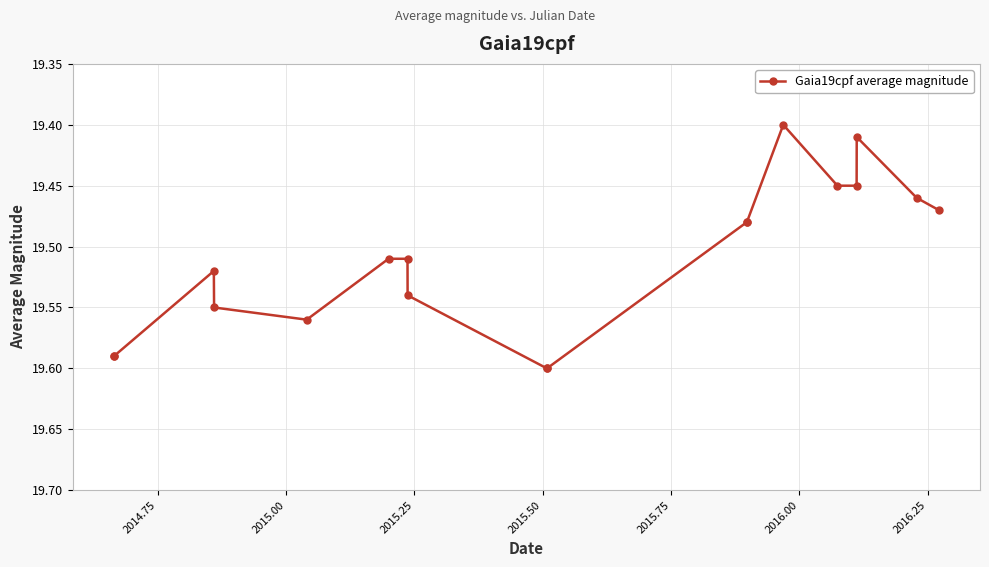

True or false: there are more than 0 points higher than both neighbors.

True